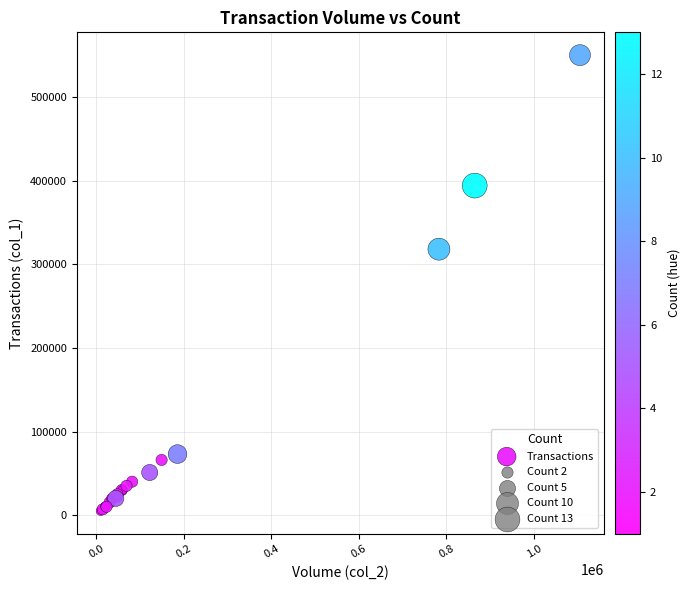

What Y value in the scatter plot is closest to 277500?

318000